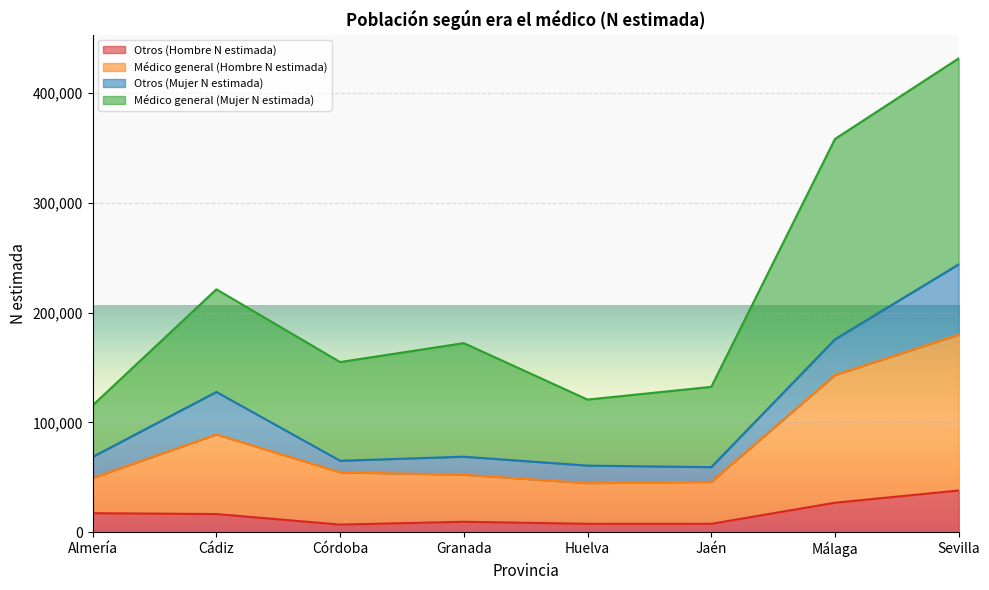

What position from the right is Huelva?

4